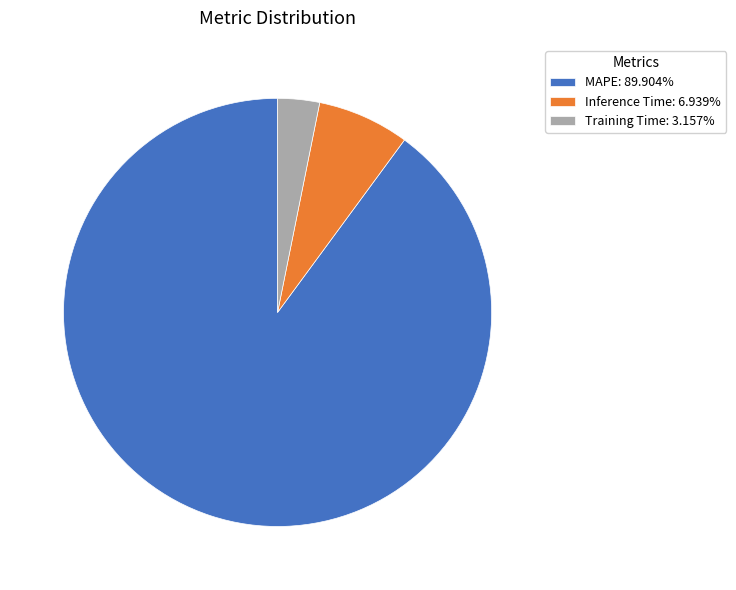

Is the sum of Inference Time and MAPE greater than half?

Yes